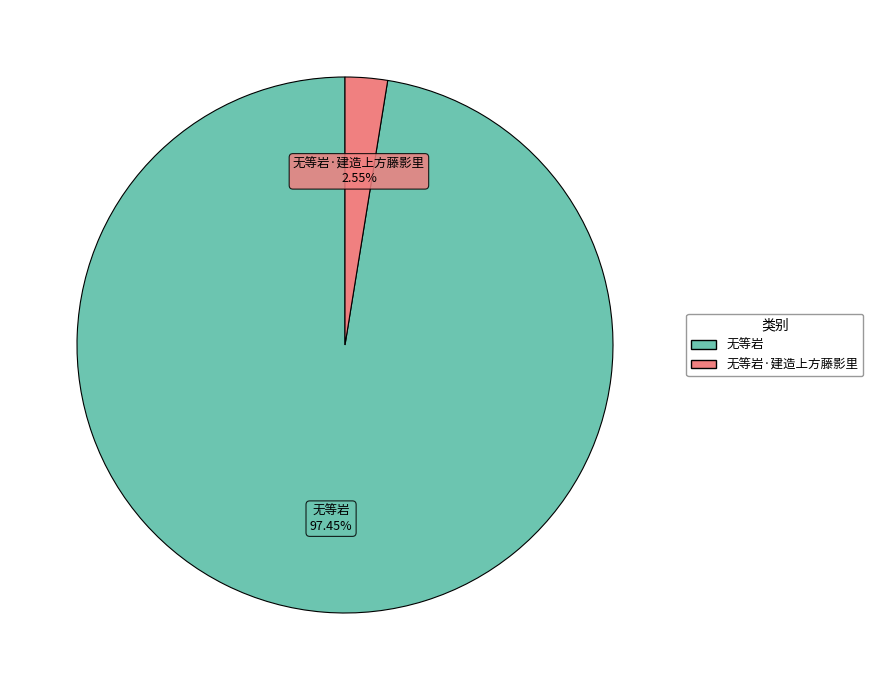

To the nearest percent, what percentage of the pie is 无等岩?

97%